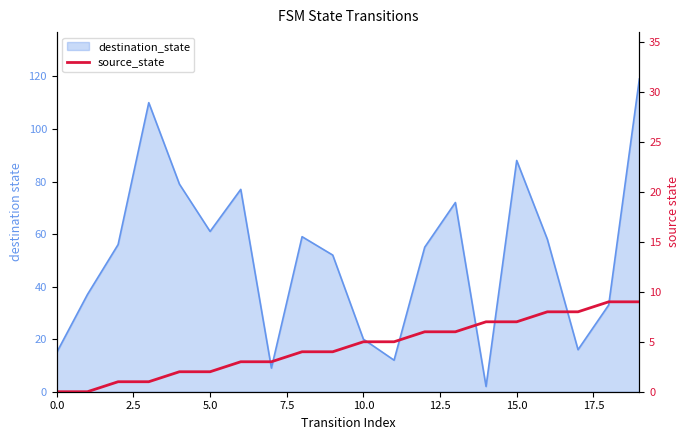

Reading right to left, what are all the values shown in this chart?

9	9	8	8	7	7	6	6	5	5	4	4	3	3	2	2	1	1	0	0